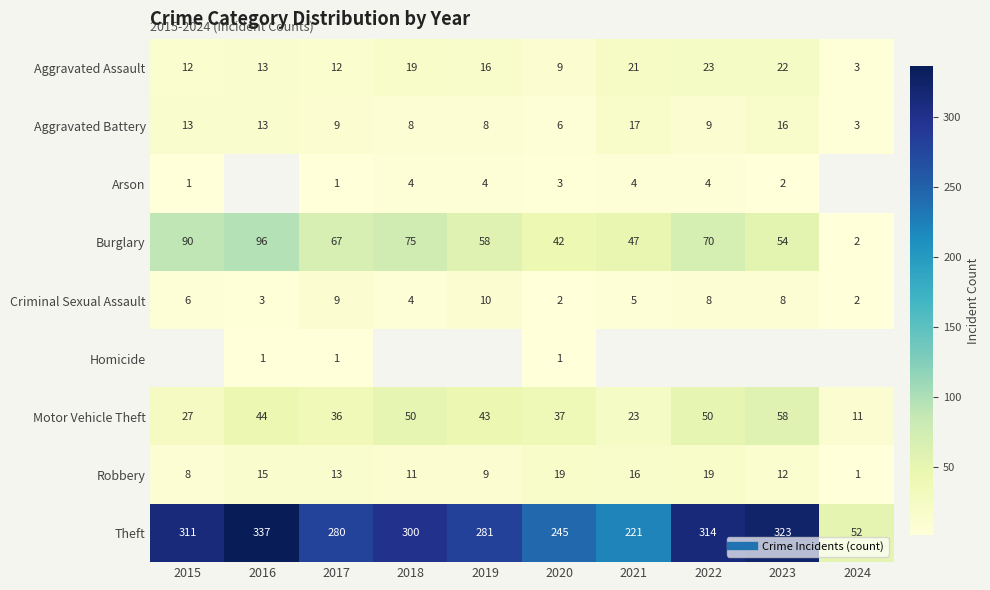

At how many categories does at least one series exceed 147?

9